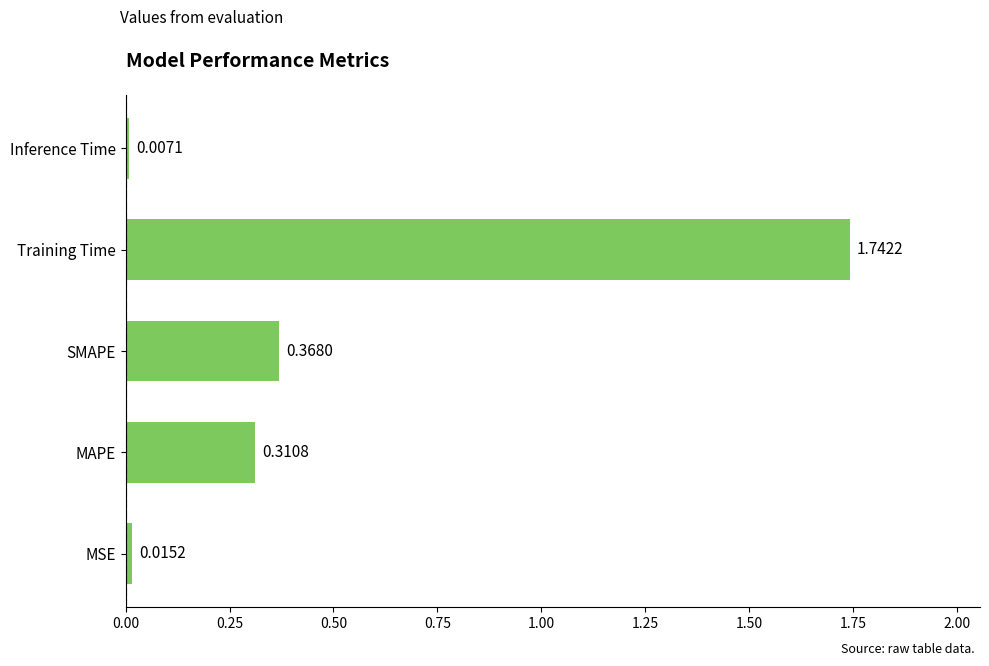

What is the average value?

0.5